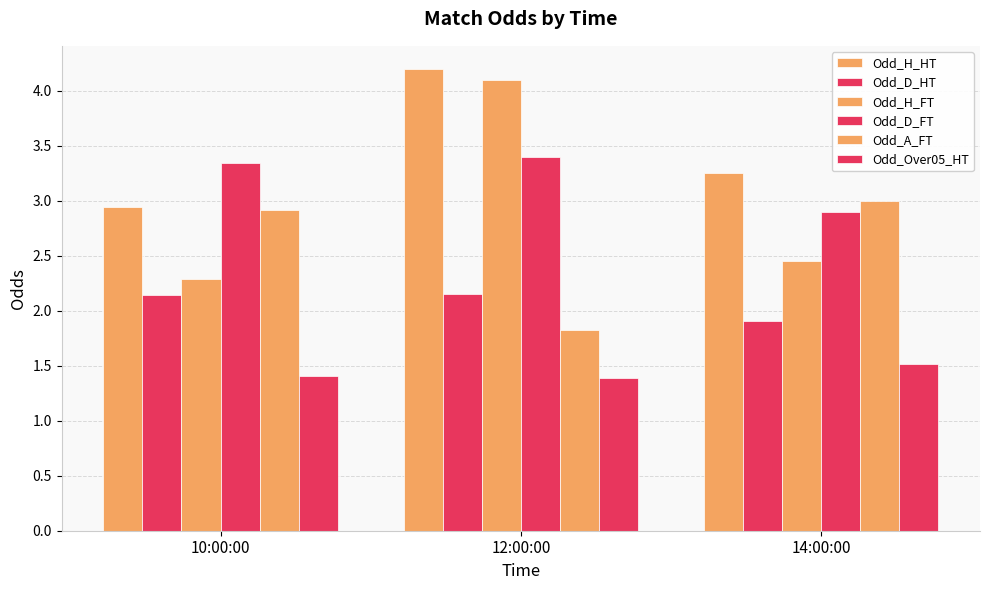

What is the total value across all series at 10:00:00?

15.0